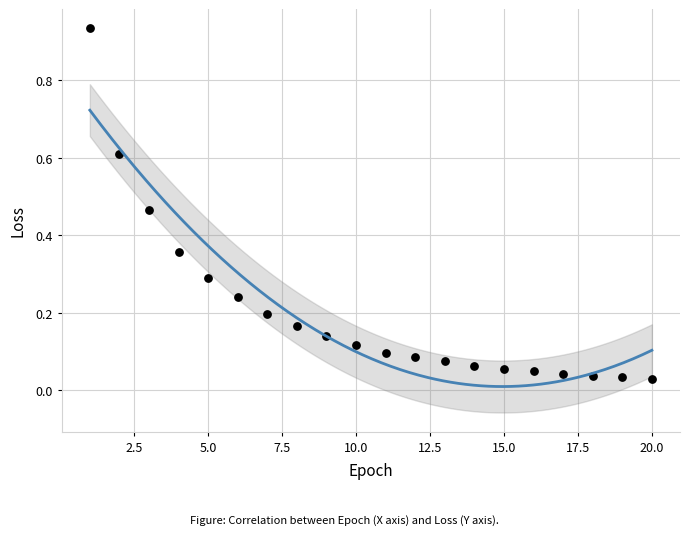

What is the range of X values (max minus min)?

19.0